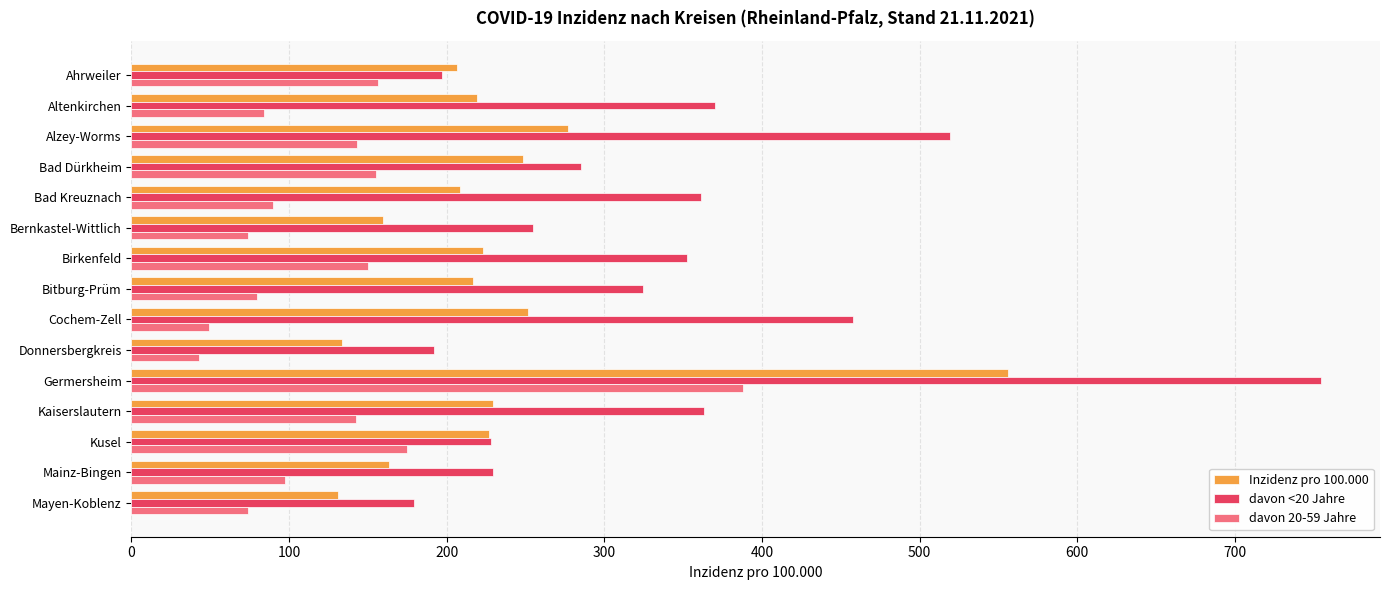

What is the average value of the davon 20-59 Jahre series?

126.8